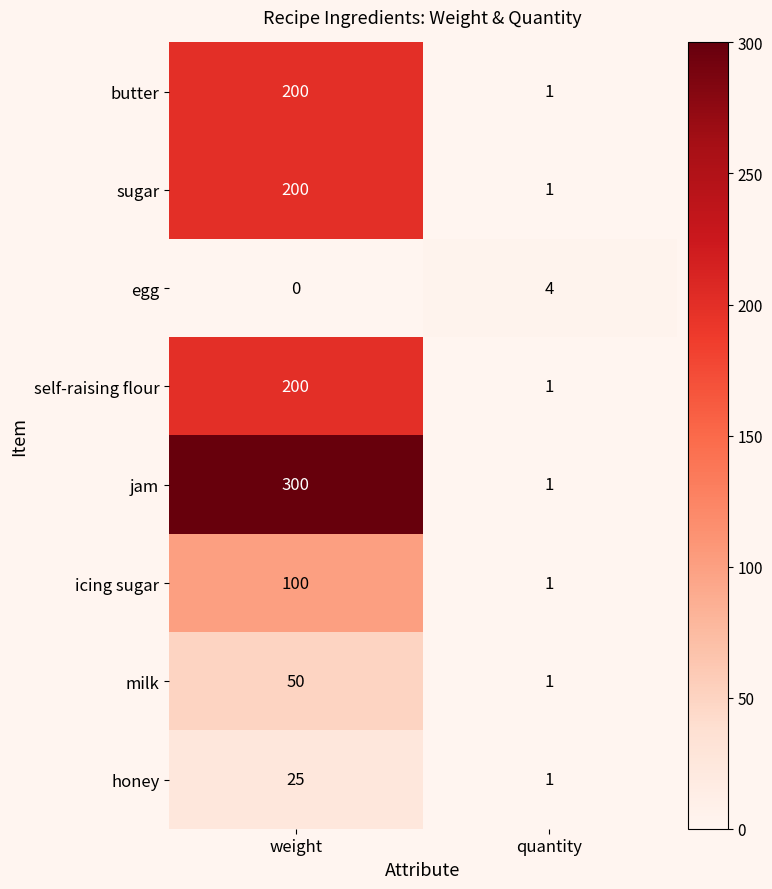

Reading left to right, what are all the values shown in this chart?

butter: weight=200	quantity=1
sugar: weight=200	quantity=1
egg: weight=0	quantity=4
self-raising flour: weight=200	quantity=1
jam: weight=300	quantity=1
icing sugar: weight=100	quantity=1
milk: weight=50	quantity=1
honey: weight=25	quantity=1